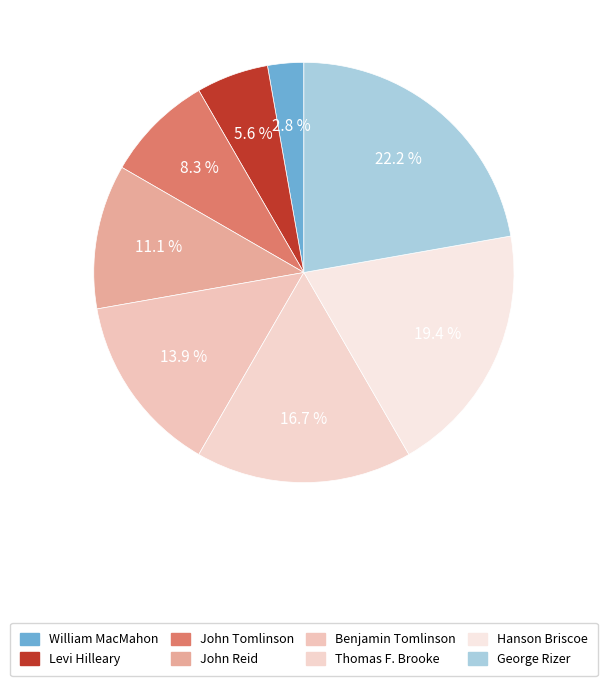

Which slice is the largest?

George Rizer